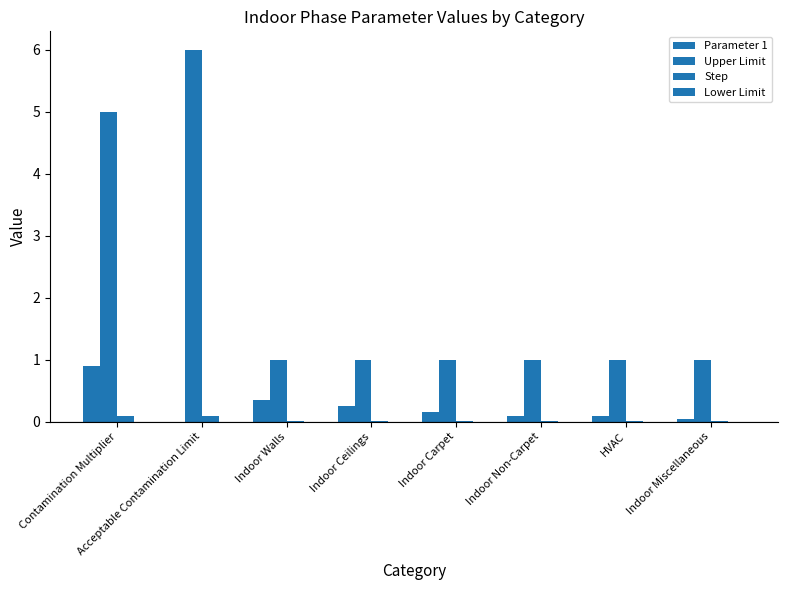

Reading right to left, what are all the values shown in this chart?

Parameter 1: 0.1	0.1	0.1	0.1	0.2	0.3	0.0	0.9
Upper Limit: 1.0	1.0	1.0	1.0	1.0	1.0	6.0	5.0
Step: 0.0	0.0	0.0	0.0	0.0	0.0	0.1	0.1
Lower Limit: 0.0	0.0	0.0	0.0	0.0	0.0	0.0	0.0